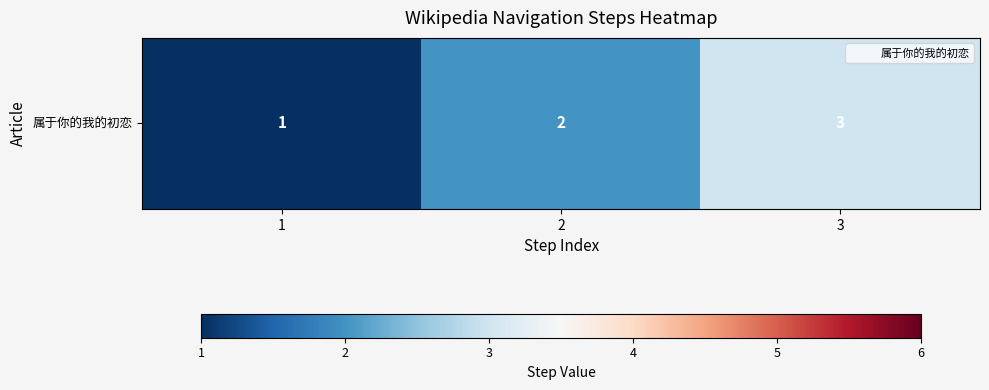

Reading left to right, what are all the values shown in this chart?

1	2	3